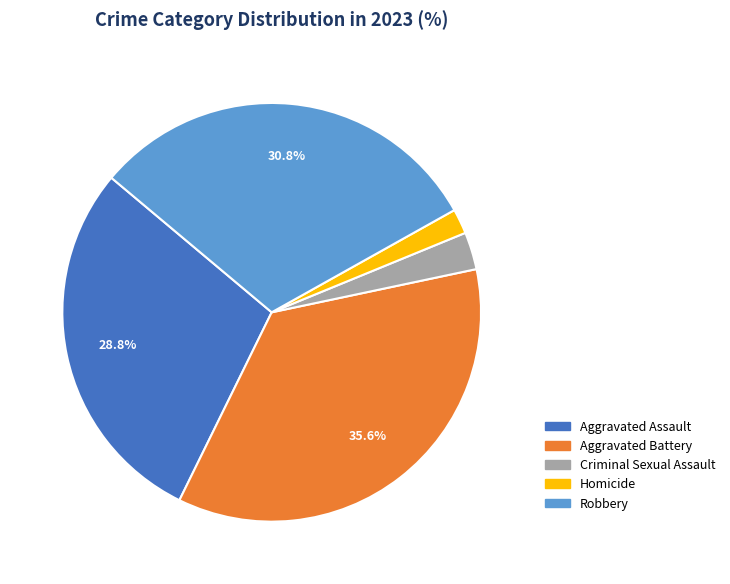

Does Aggravated Assault represent more than half of the total?

No